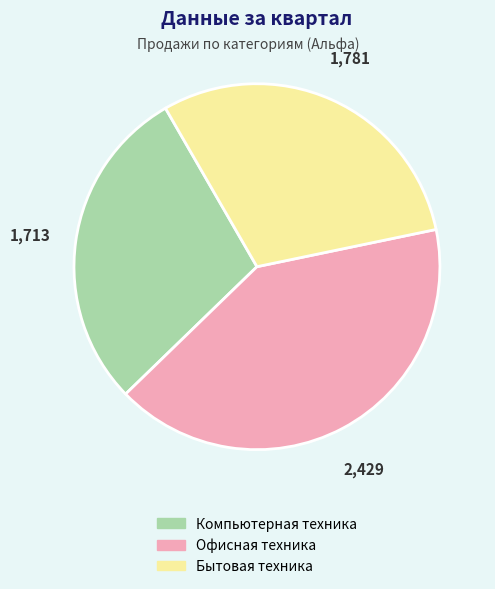

True or false: Офисная техника accounts for 33% of the total.

False